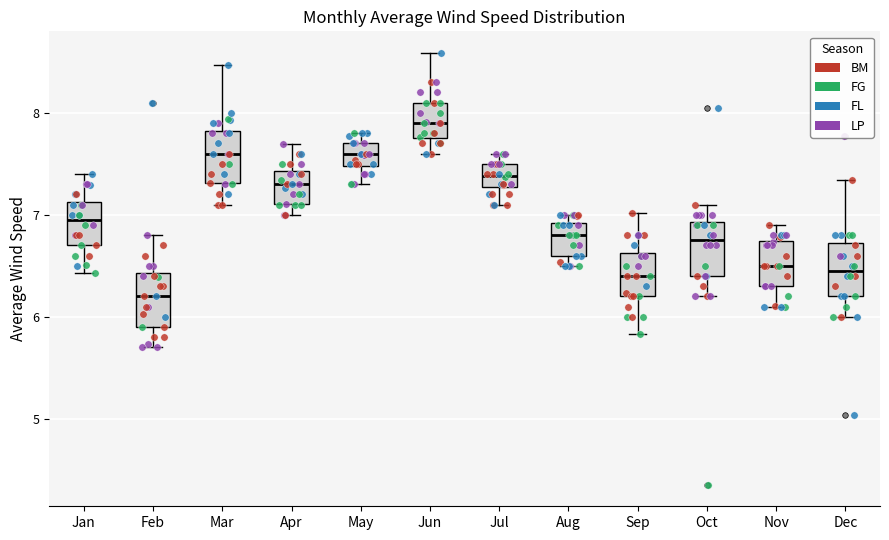

Which box has the lowest median line?

Feb